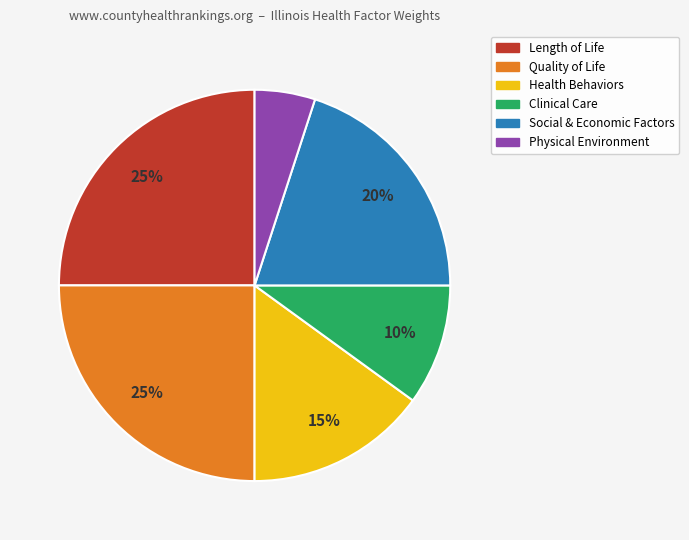

Count the number of slices in the pie.

6